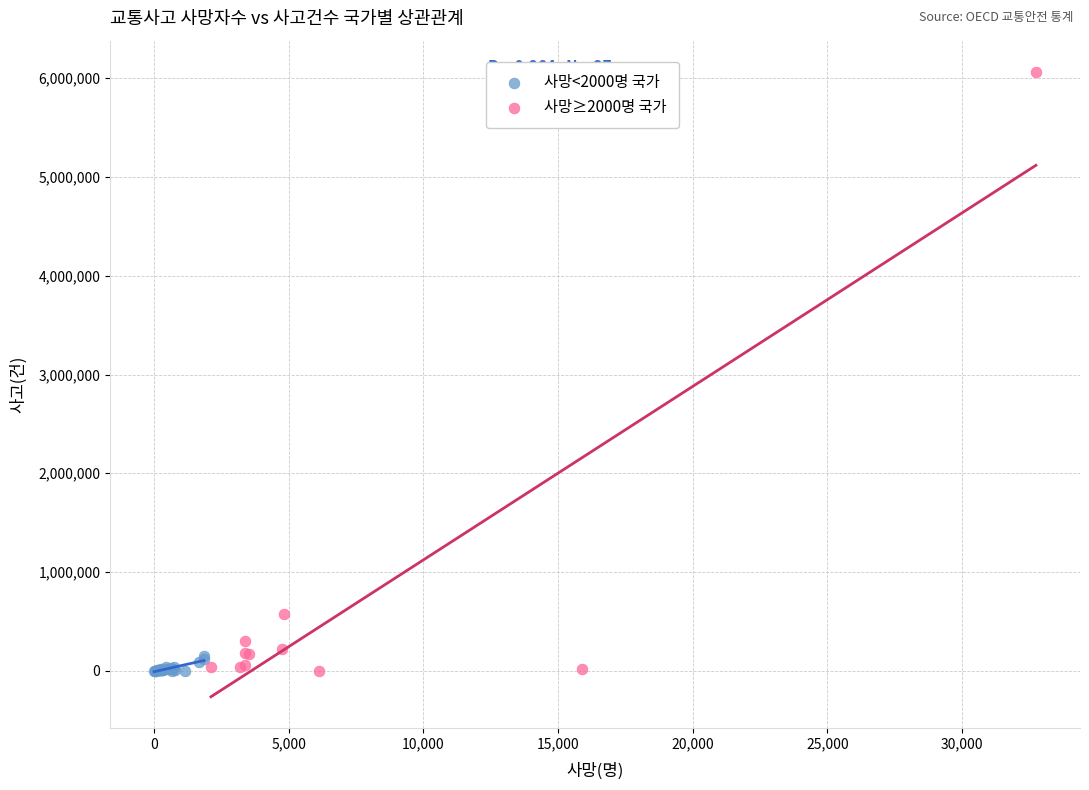

Which series reaches the maximum Y coordinate?

사망≥2000명 국가